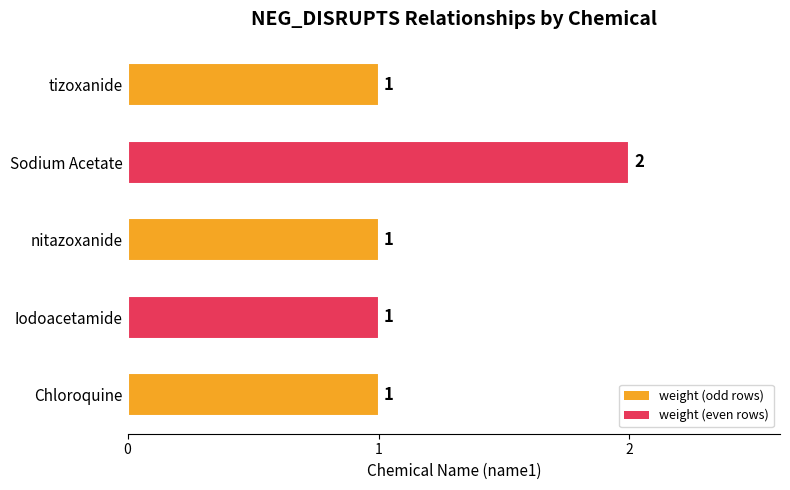

Is it true that the value at nitazoxanide is 1?

True